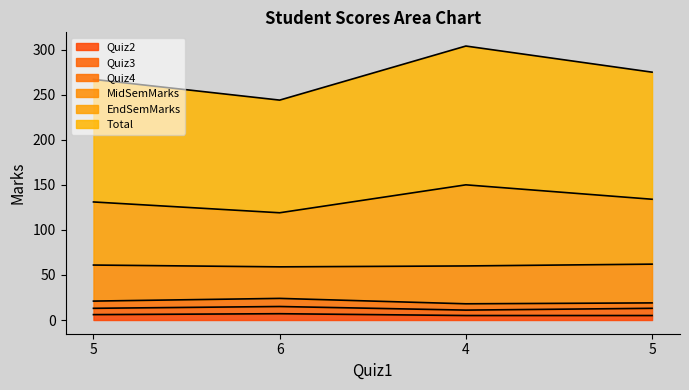

Which label corresponds to the largest value in the chart?

4